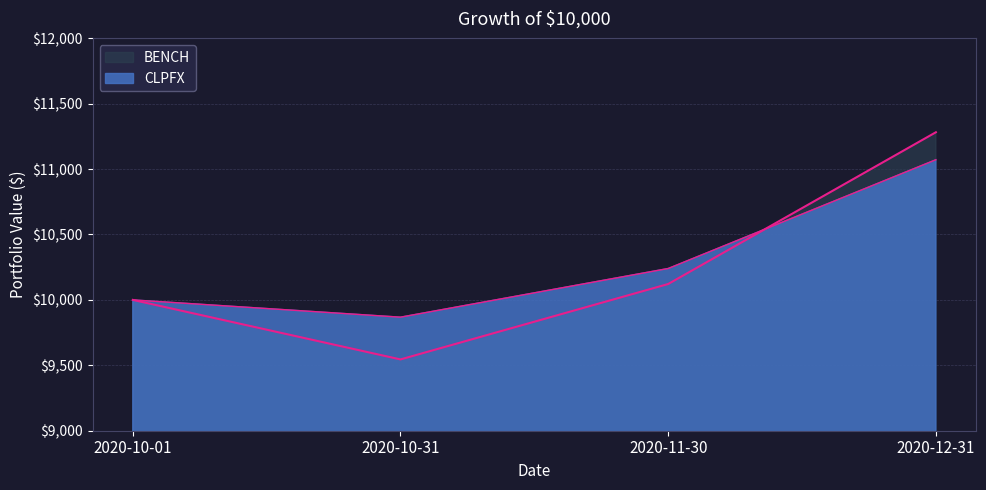

How many values in the CLPFX series exceed 10240?

2